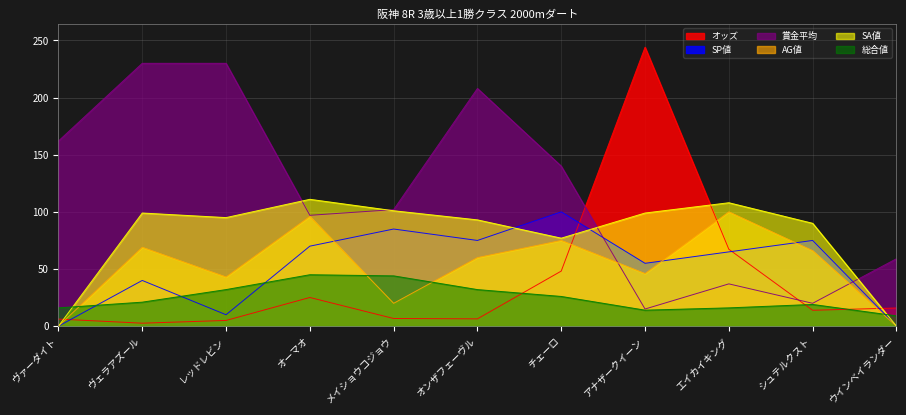

What is the difference between the maximum and minimum values in the 賞金平均 series?

215.0